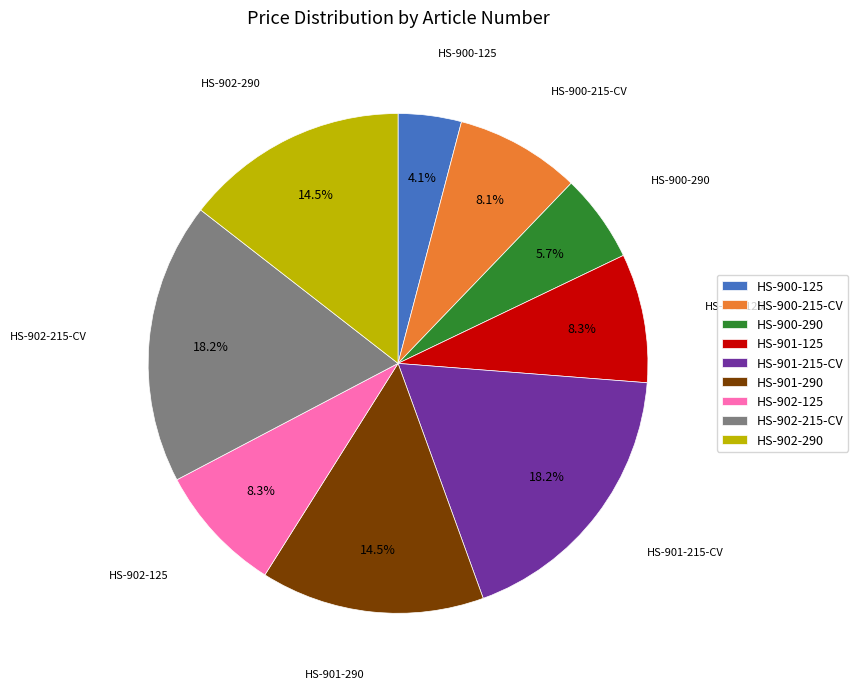

What is the smallest slice in the pie chart?

HS-900-125